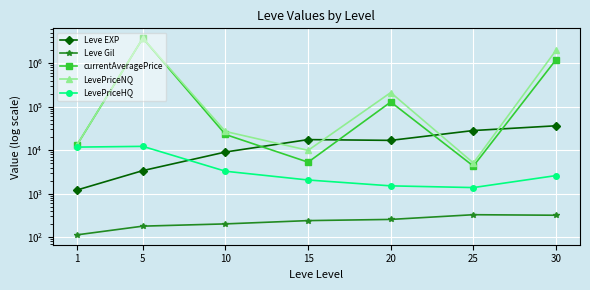

The LevePriceHQ series shows 2616.0 at 30. True or false?

True